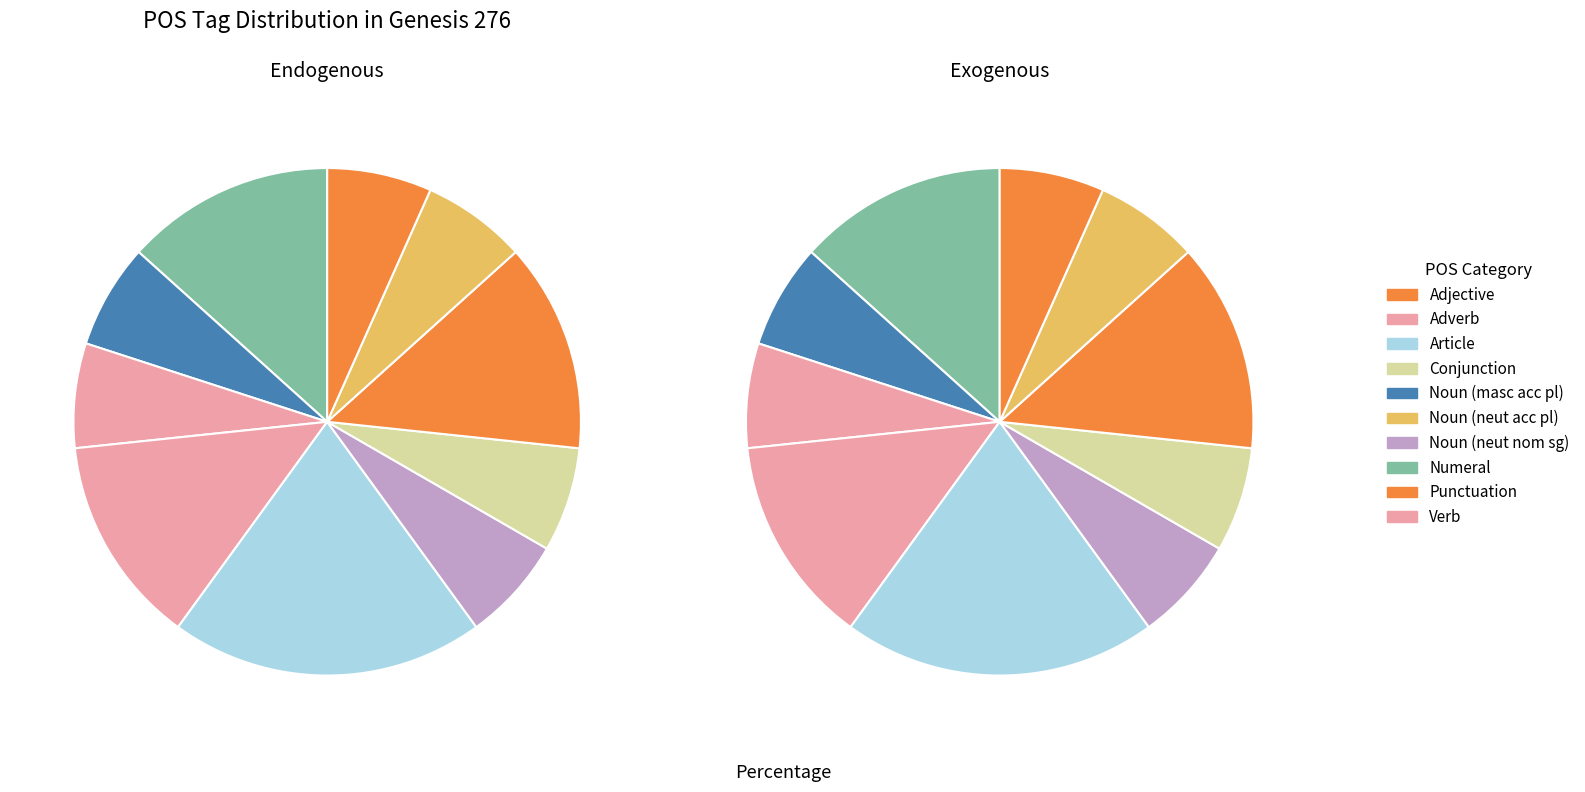

Is m-------- the majority of the pie?

No